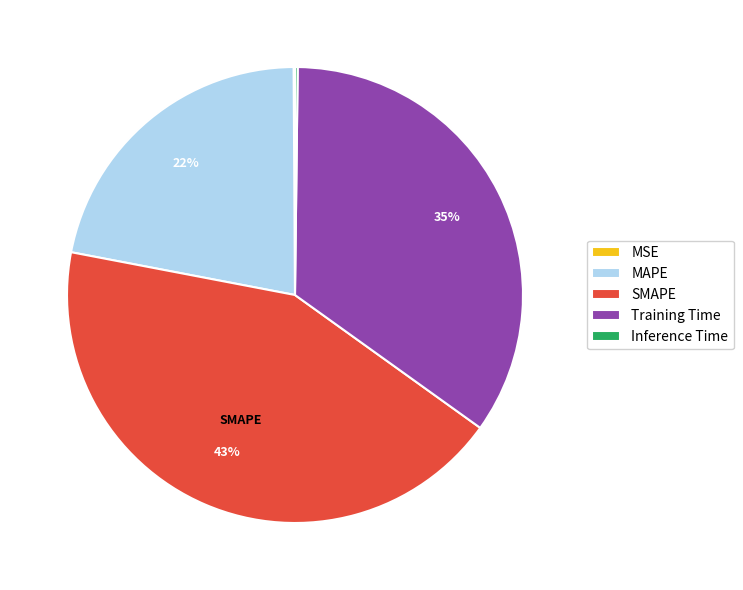

To the nearest percent, what portion does Training Time represent?

35%